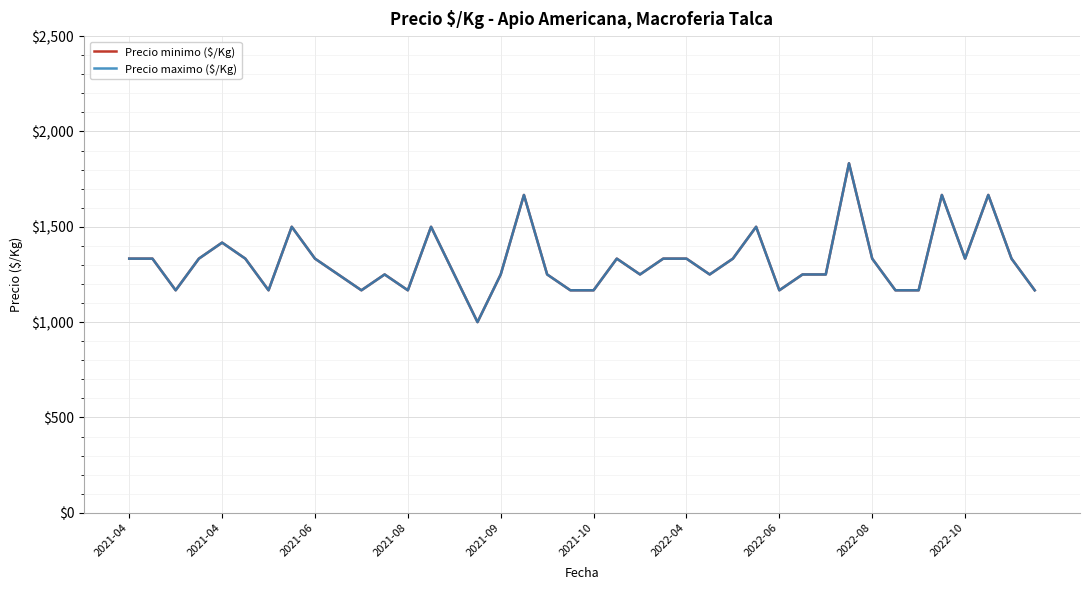

How many data points in Precio maximo ($/Kg) are less than 1333?

20